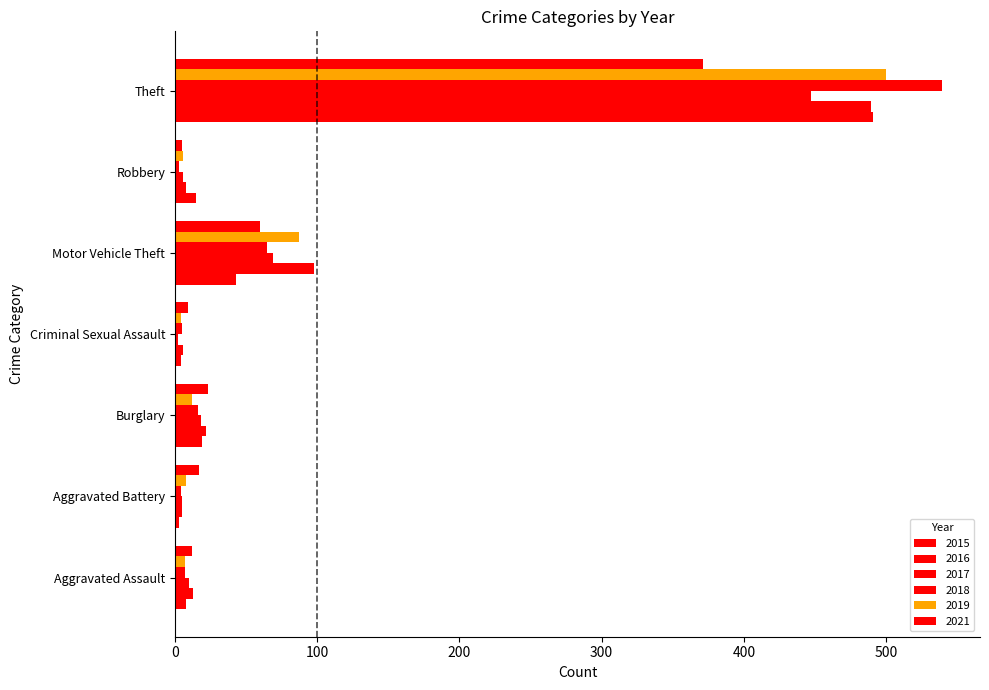

How many distinct data groups are displayed?

6